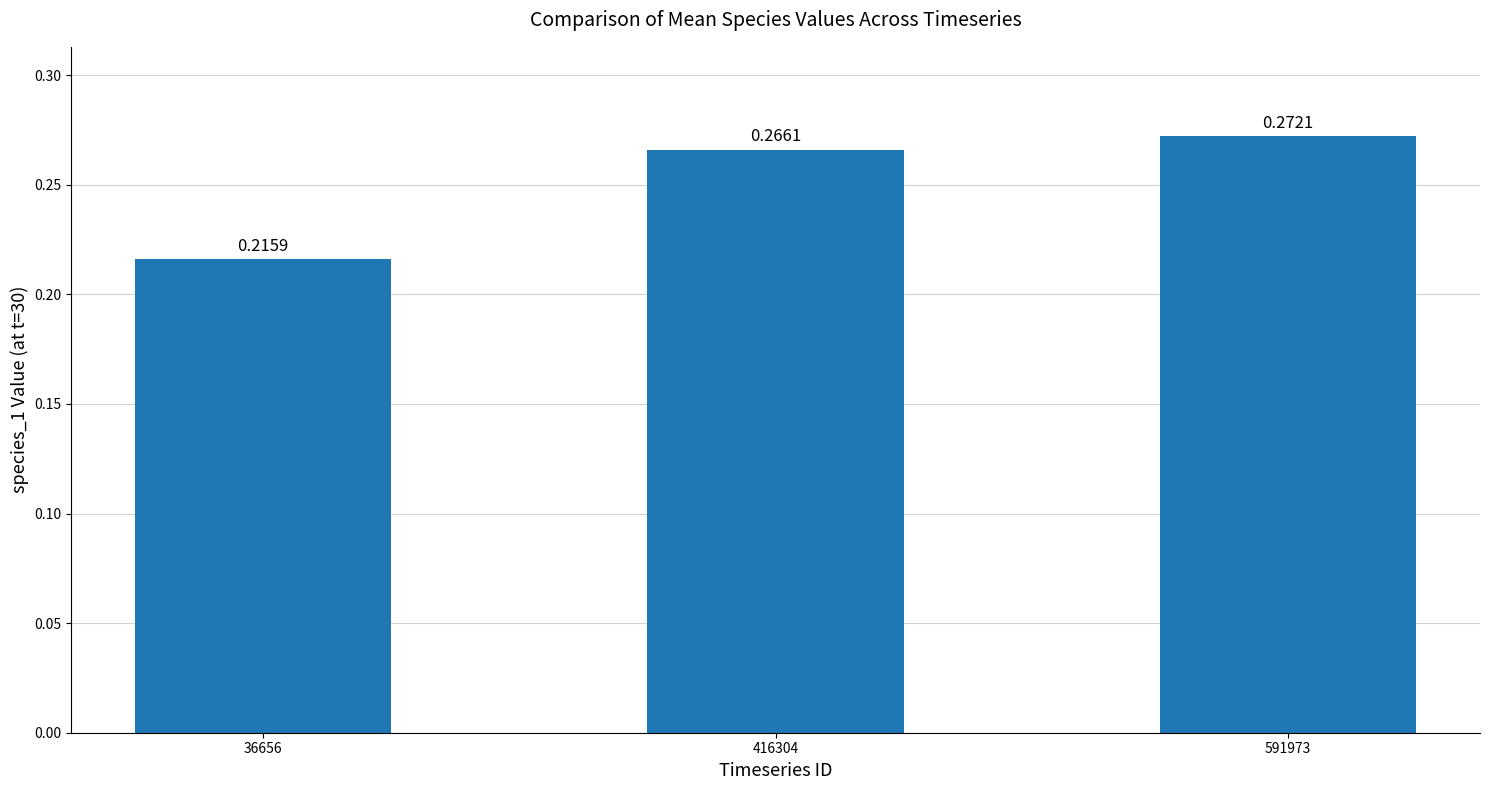

List the labels in order of value, smallest first.

36656, 416304, 591973